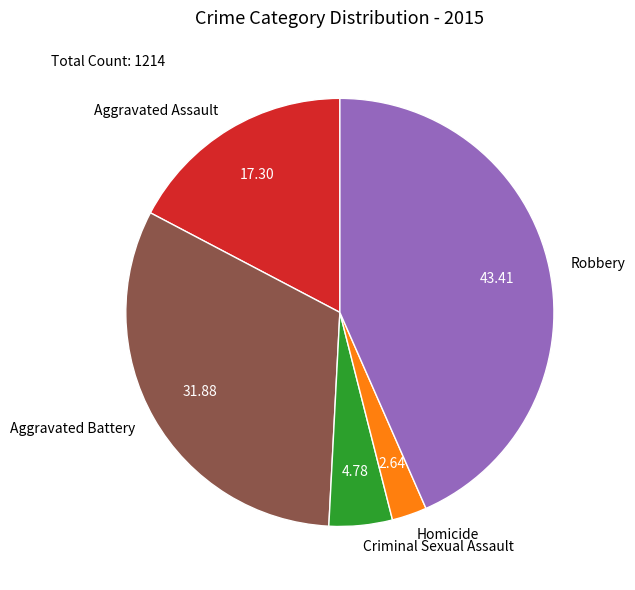

Which category has the biggest portion of the pie?

Robbery